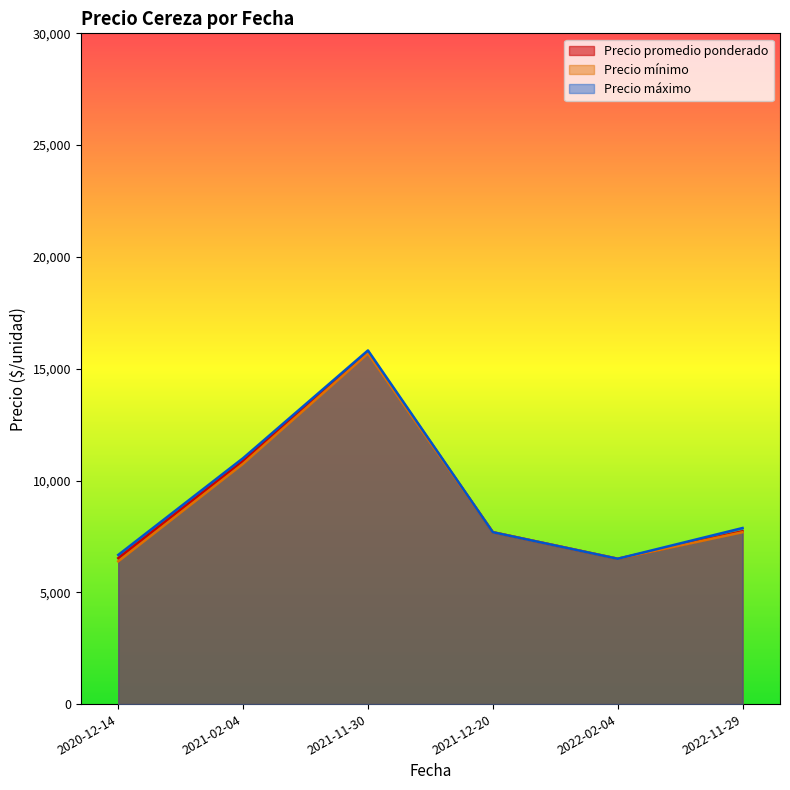

What is the spread (max minus min) of values at 2021-11-30?

136.4